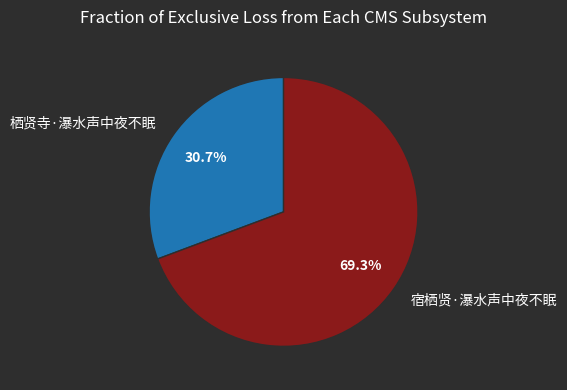

Rank the categories by value from lowest to highest.

栖贤寺·瀑水声中夜不眠, 宿栖贤·瀑水声中夜不眠